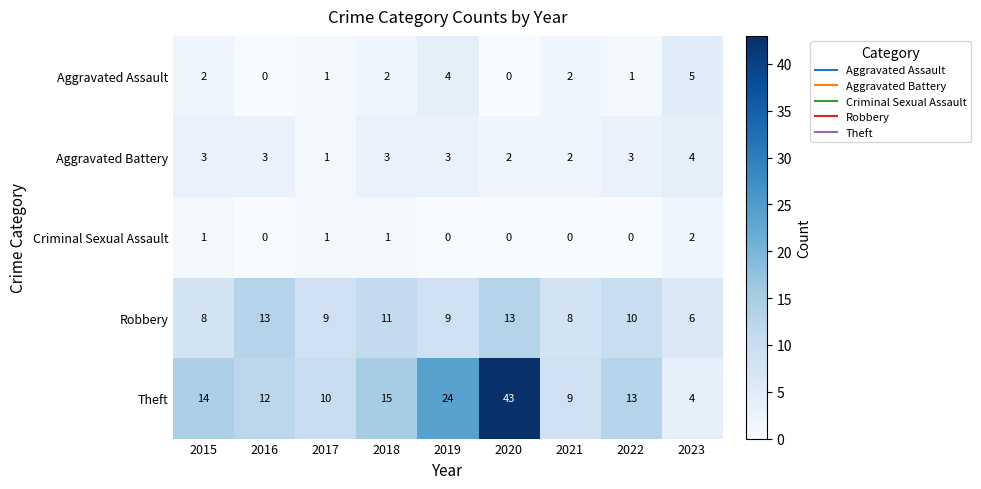

What is the total value across all series at 2023?

21